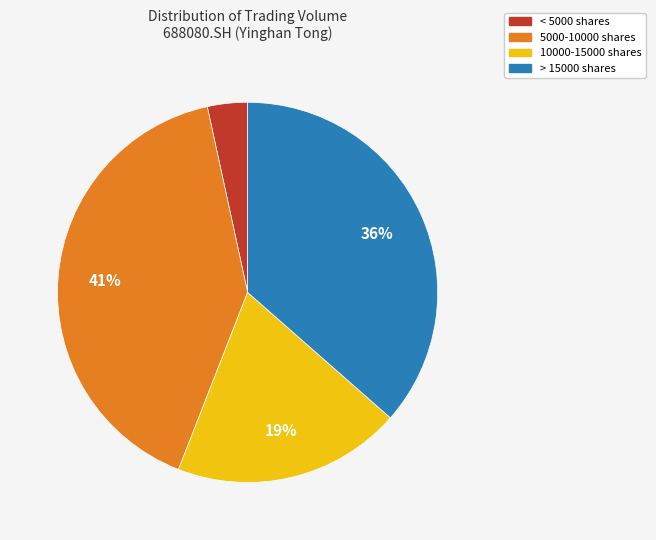

To the nearest percent, what percentage of the pie is > 15000 shares?

36%